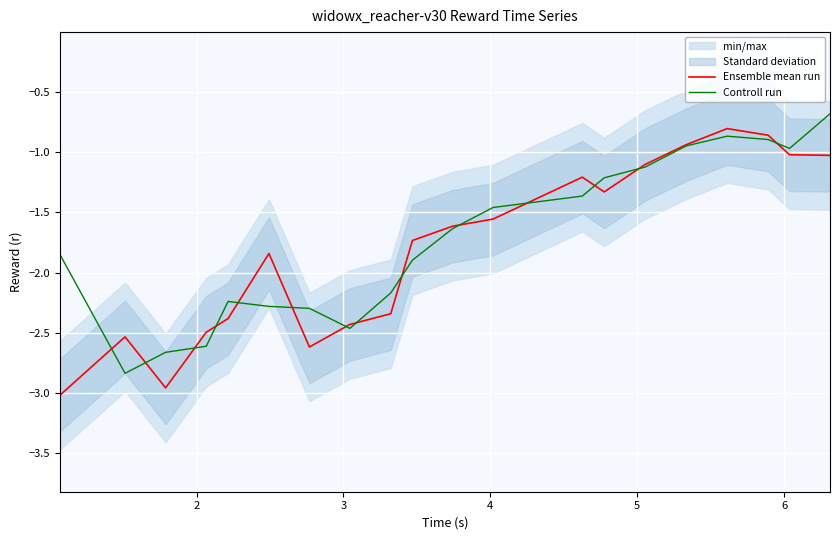

What is the maximum value for Controll run?

-0.7